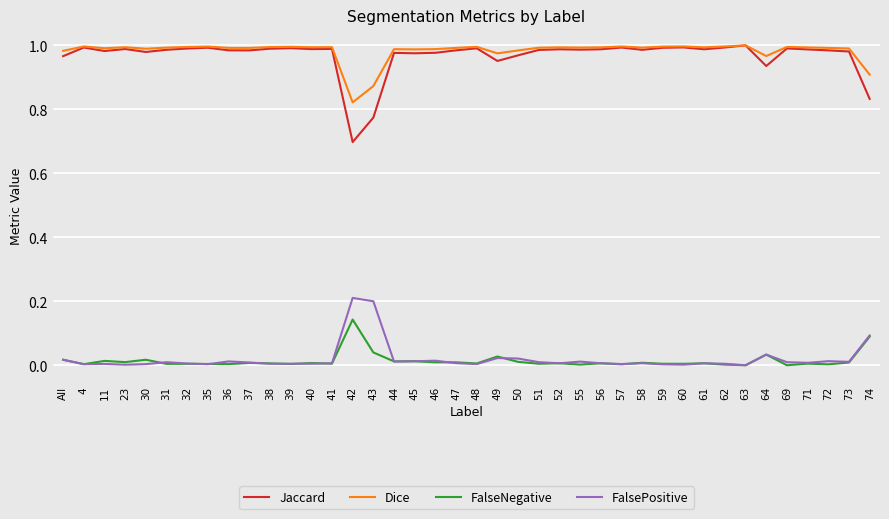

True or false: FalsePositive and Dice intersect in this chart.

False